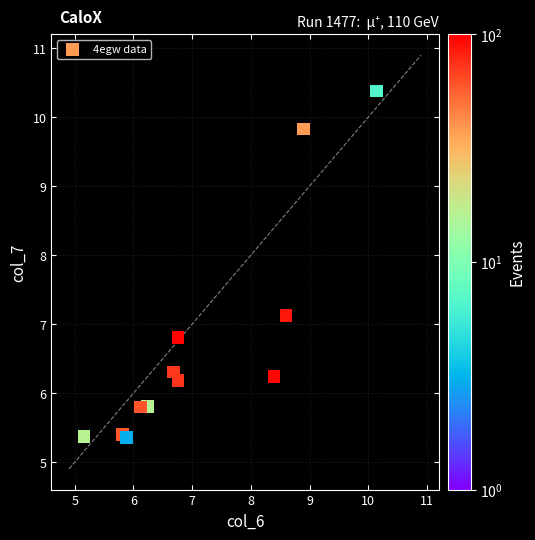

What is the average Y value?

6.7